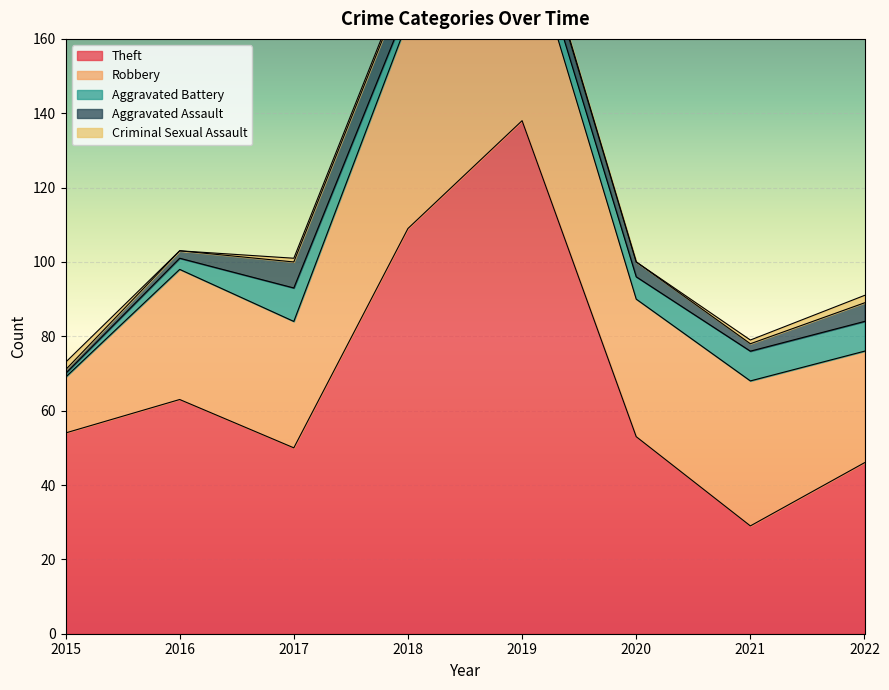

Where does the Criminal Sexual Assault series first go above 1?

2015